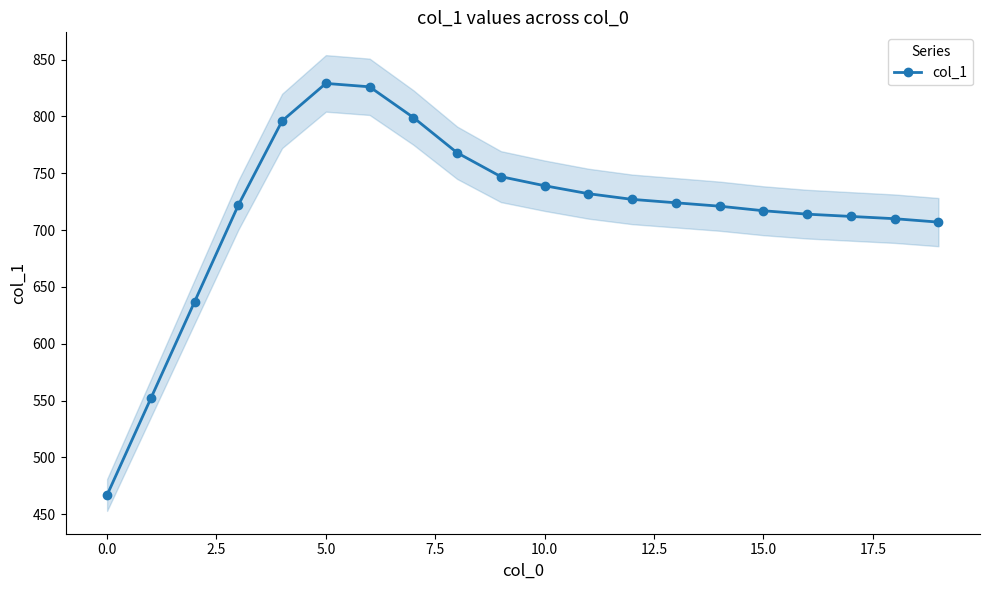

How many points are higher than both their immediate neighbors (excluding endpoints)?

1